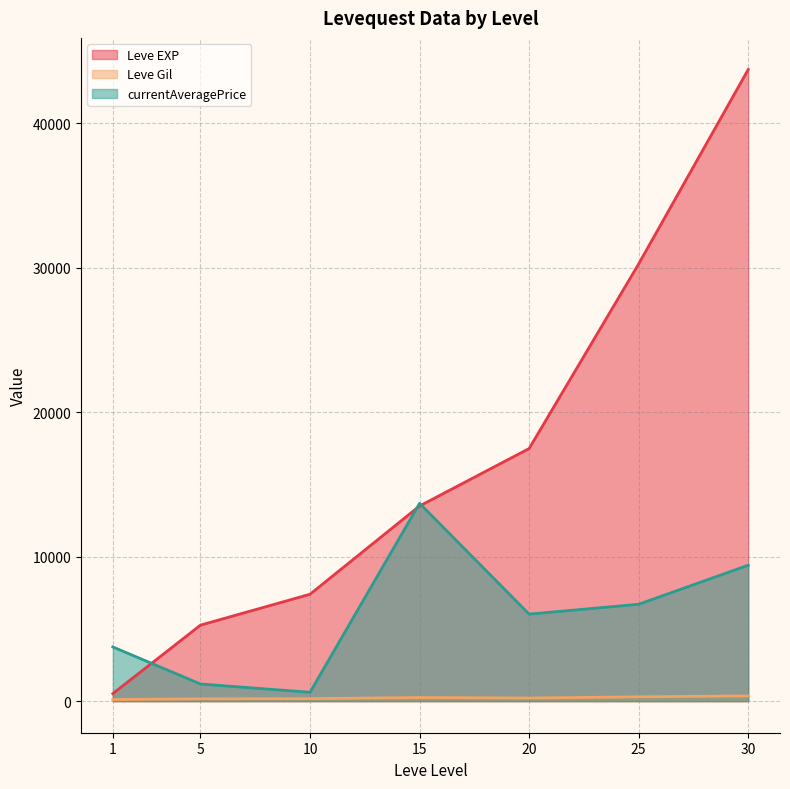

List the series in order of their peak value, highest first.

Leve EXP, currentAveragePrice, Leve Gil